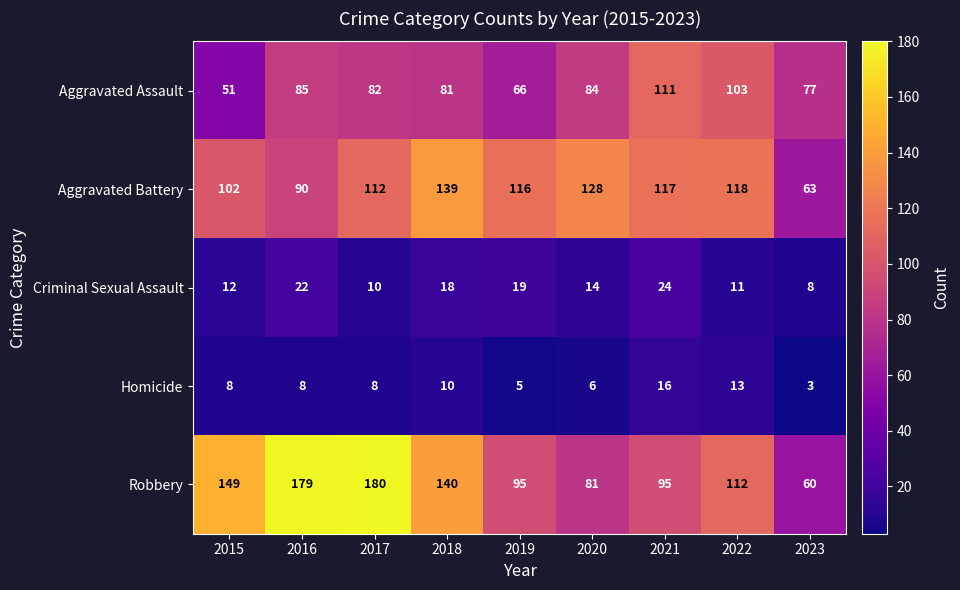

At how many categories does at least one series exceed 58?

9